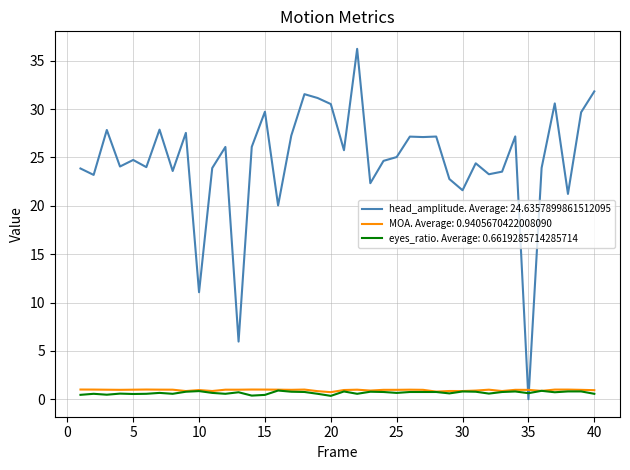

Which series has the largest total across all categories?

head_amplitude. Average: 24.6357899861512095